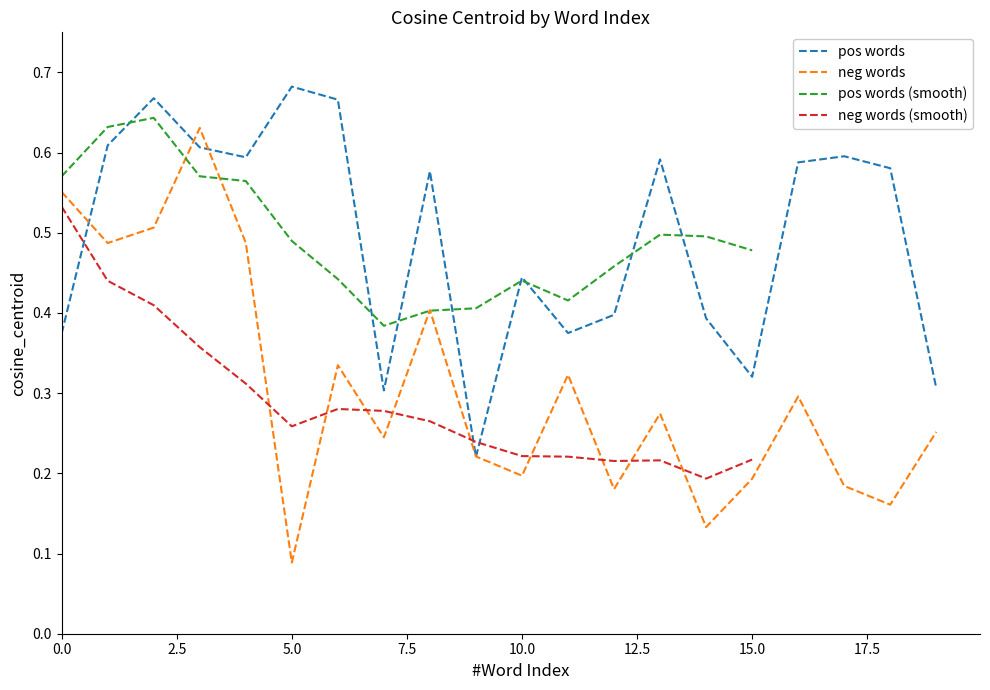

At which label is neg words closest to 0?

5.0